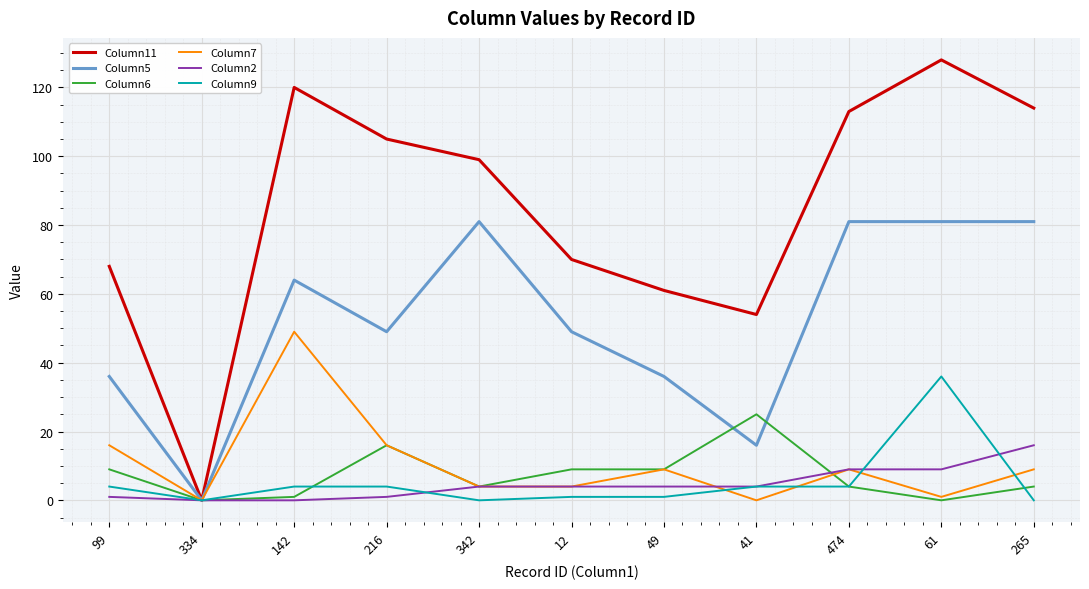

What is the greatest value displayed?

128